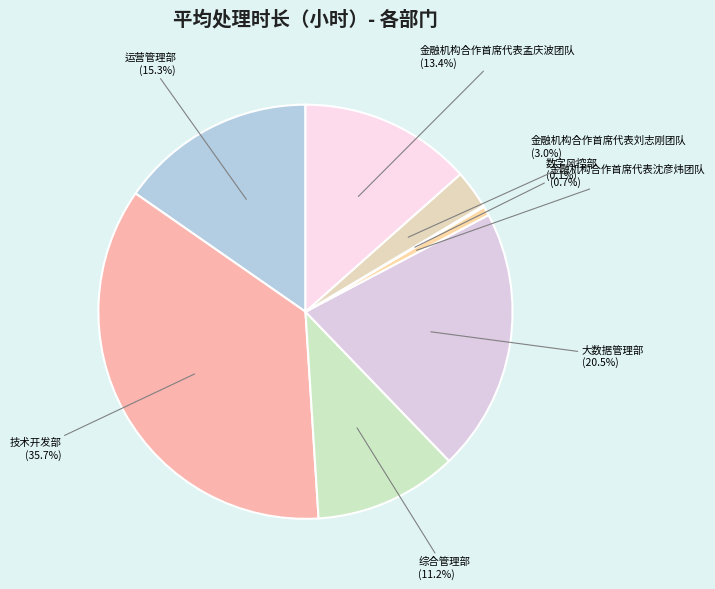

How many segments does this pie chart have?

8